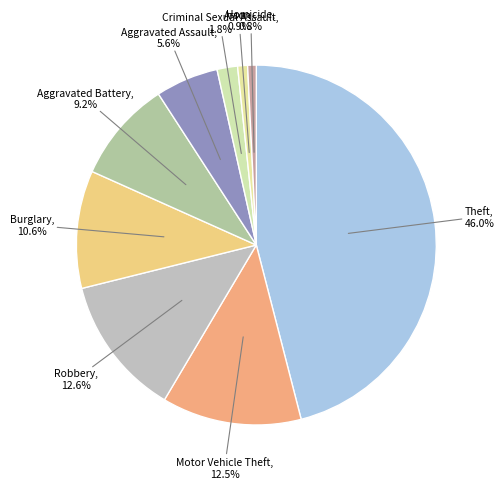

To the nearest percent, what is the combined percentage of Arson and Motor Vehicle Theft?

13%